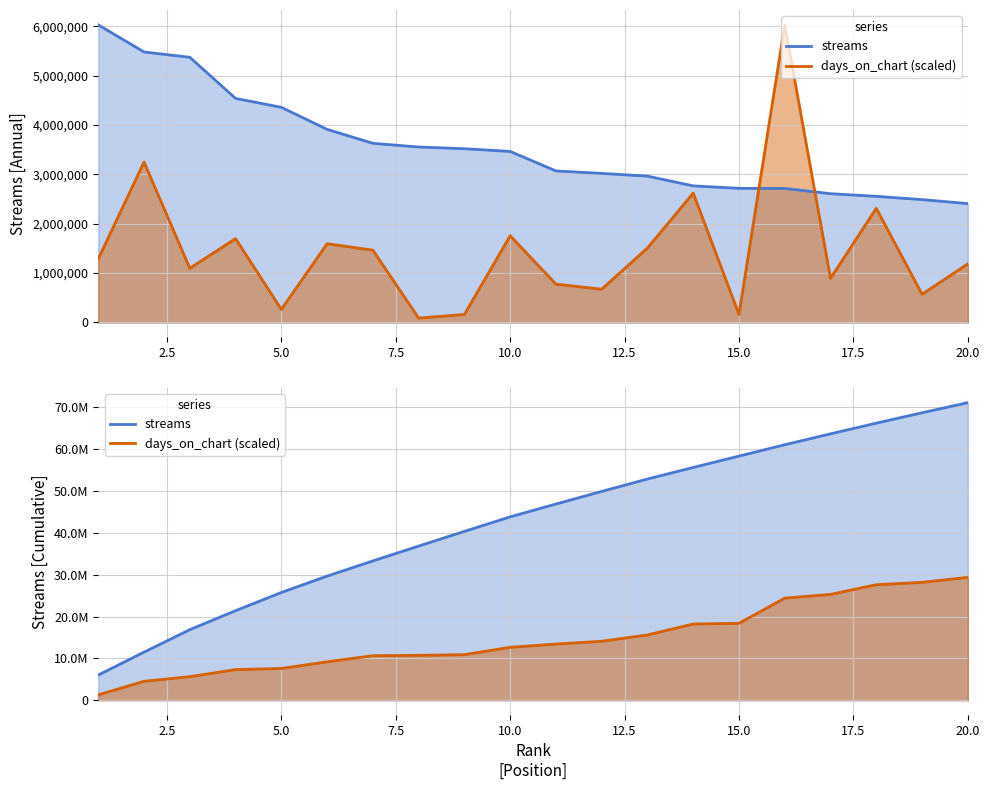

True or false: days_on_chart (scaled) has more than 0 interior local peaks.

False